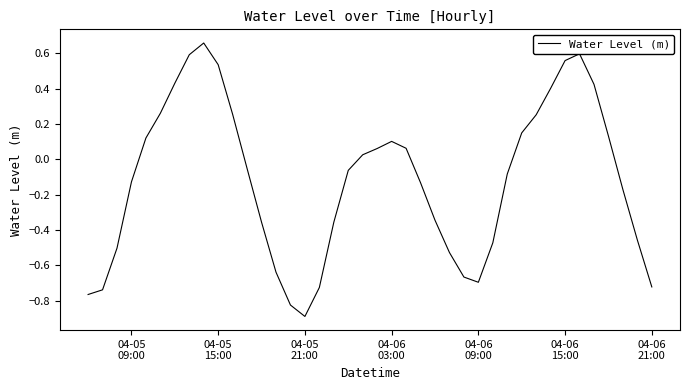

What is the difference between the maximum and minimum values?

1.5